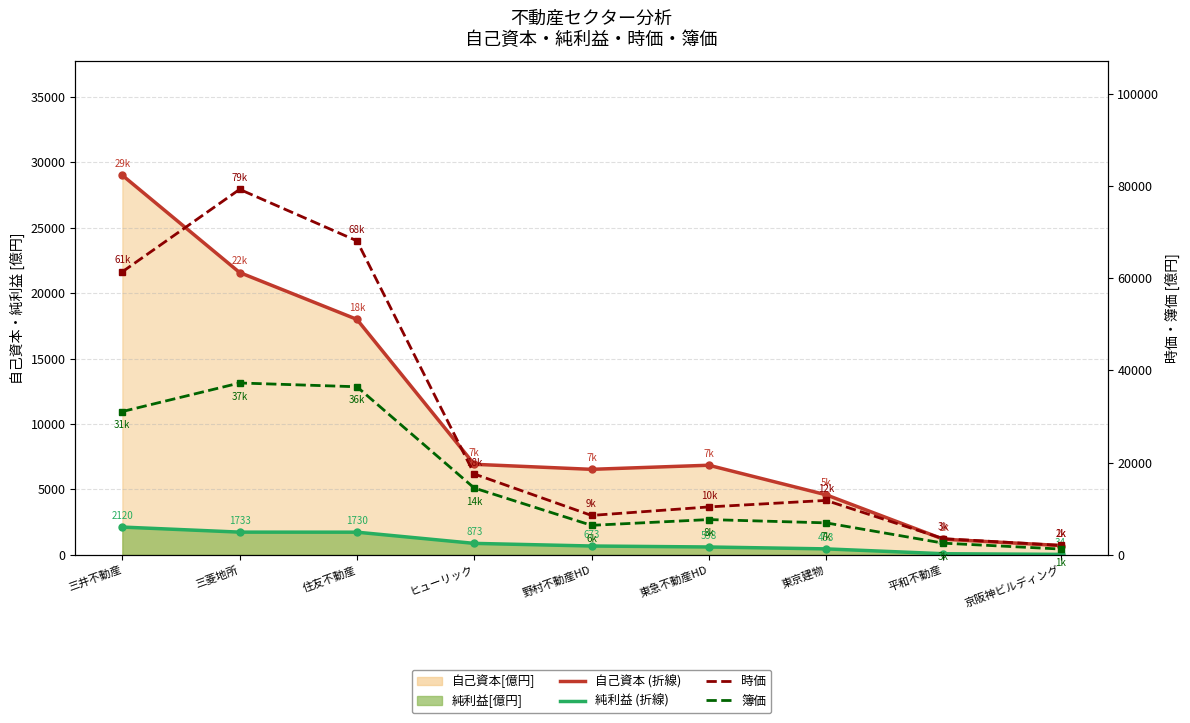

What is the average value of the 自己資本 (Line) series?

10595.8